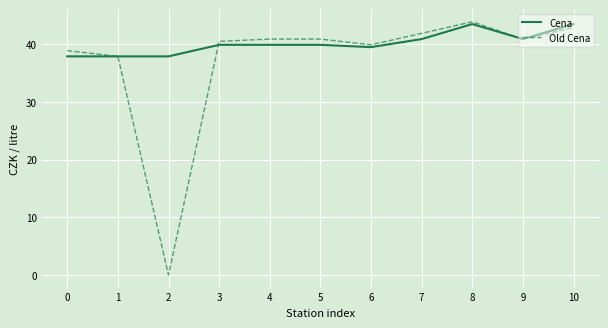

Is it true that Cena equals 37.9 at 0?

True